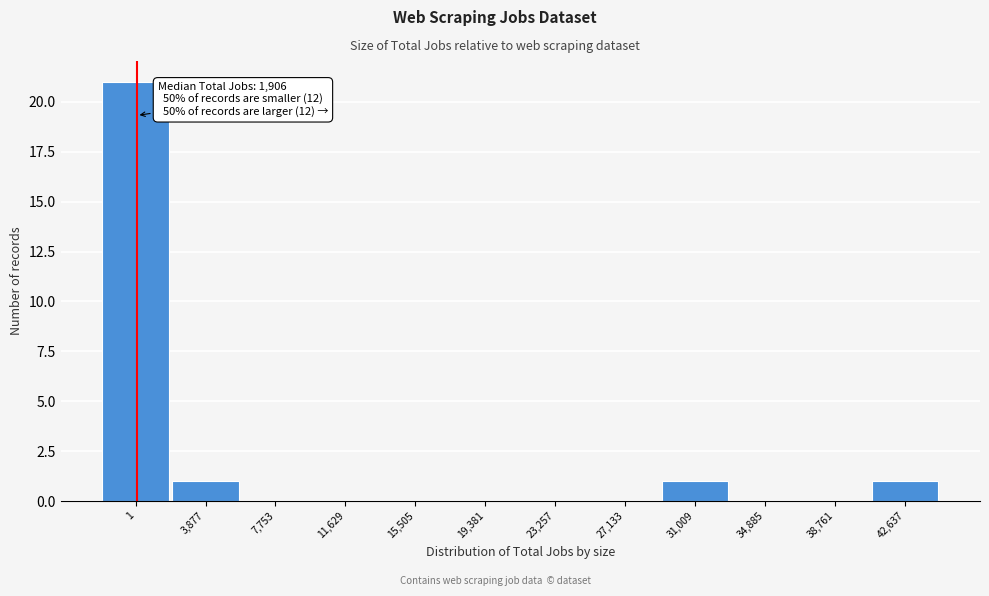

Reading left to right, list all the values displayed in this chart.

1=21	3,877=1	7,753=0	11,629=0	15,505=0	19,381=0	23,257=0	27,133=0	31,009=1	34,885=0	38,761=0	42,637=1